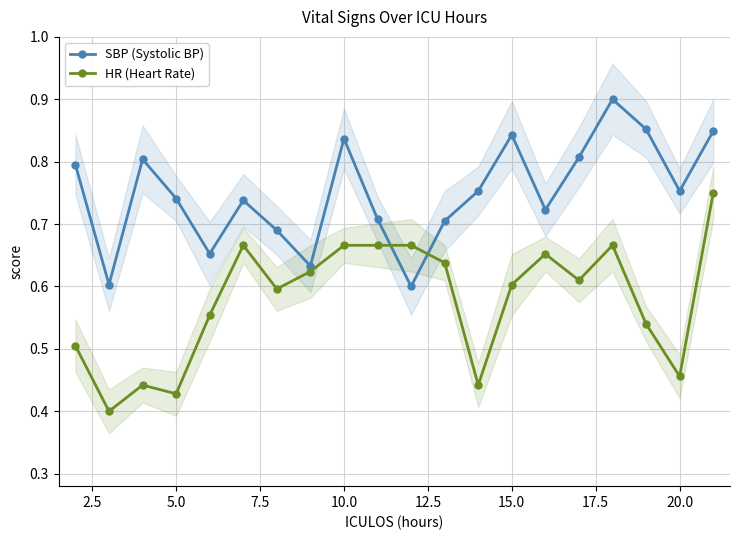

Rank the series by their maximum value, from highest to lowest.

SBP (Systolic BP), HR (Heart Rate)